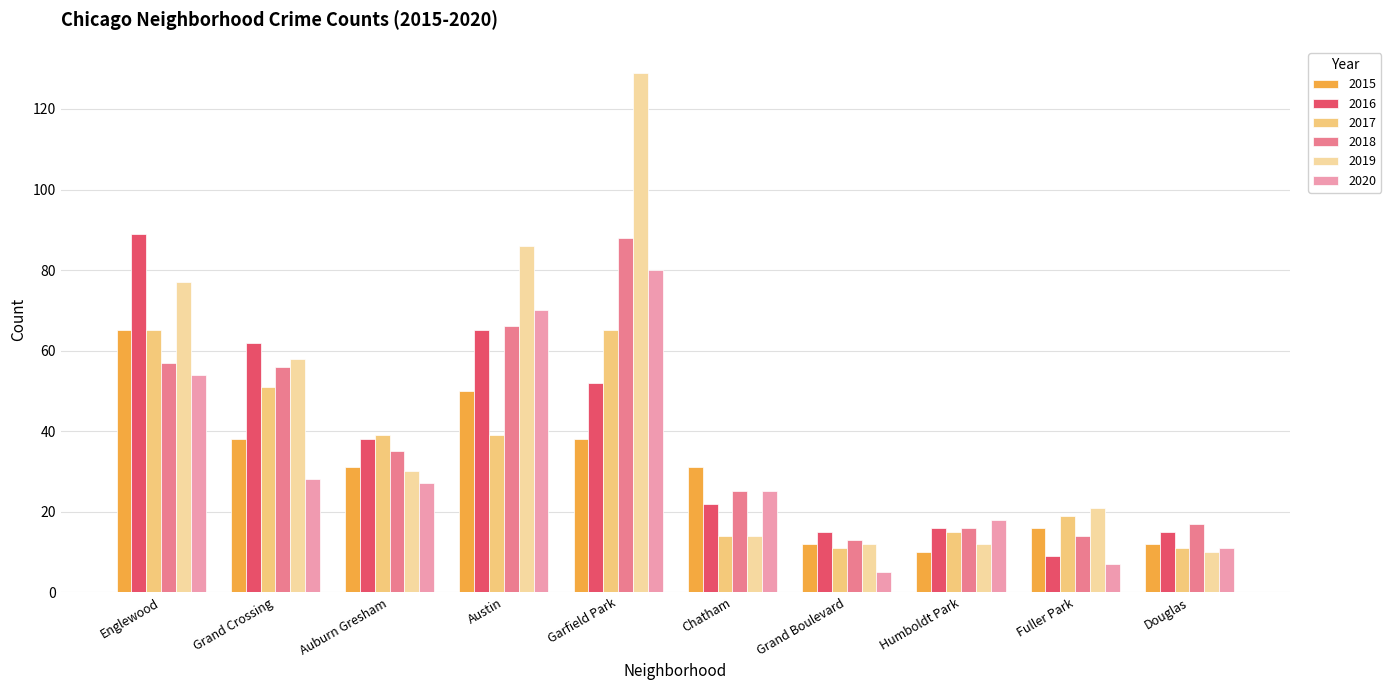

What is the total value across all series at Grand Boulevard?

68